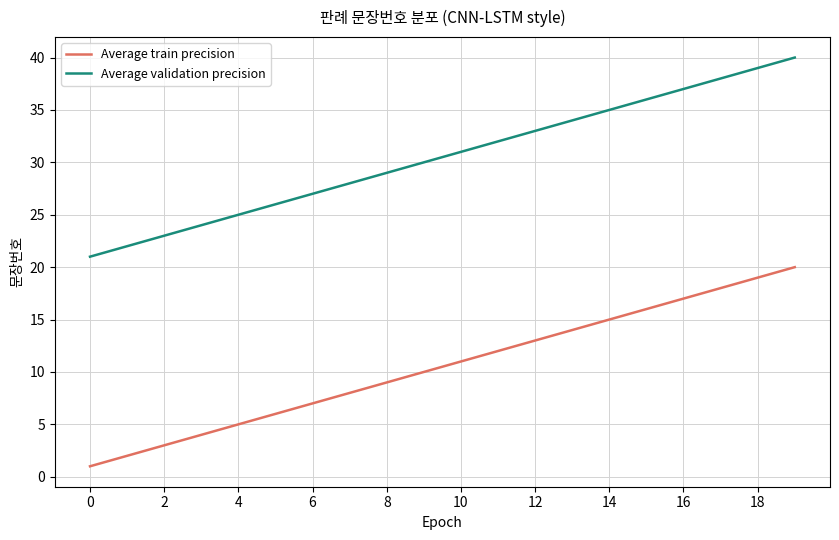

Reading right to left, list all the values displayed in this chart.

Average train precision: 20	19	18	17	16	15	14	13	12	11	10	9	8	7	6	5	4	3	2	1
Average validation precision: 40	39	38	37	36	35	34	33	32	31	30	29	28	27	26	25	24	23	22	21